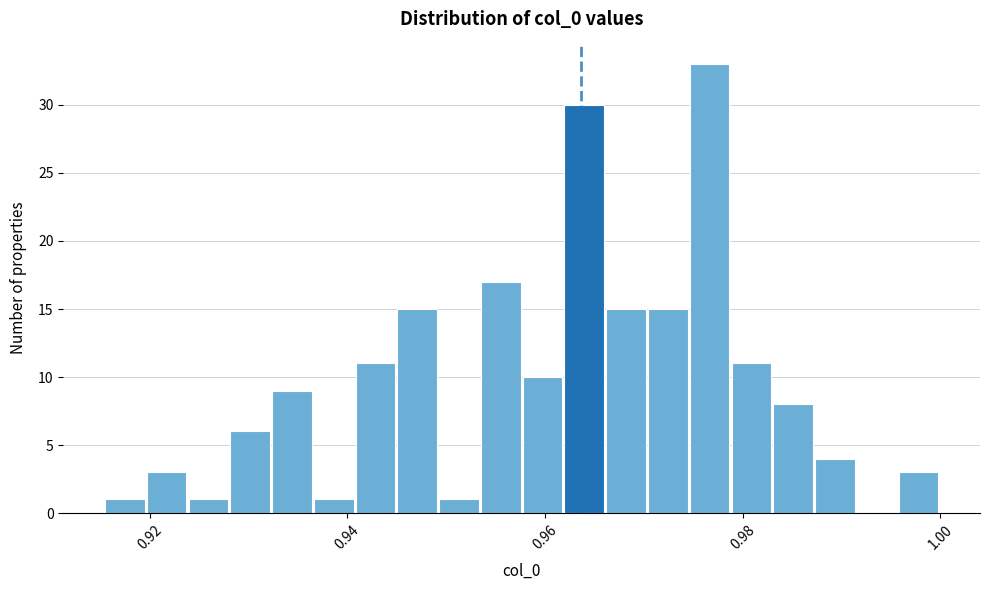

Read against the x-axis, roughly where is the centre of the tallest bar?

0.976